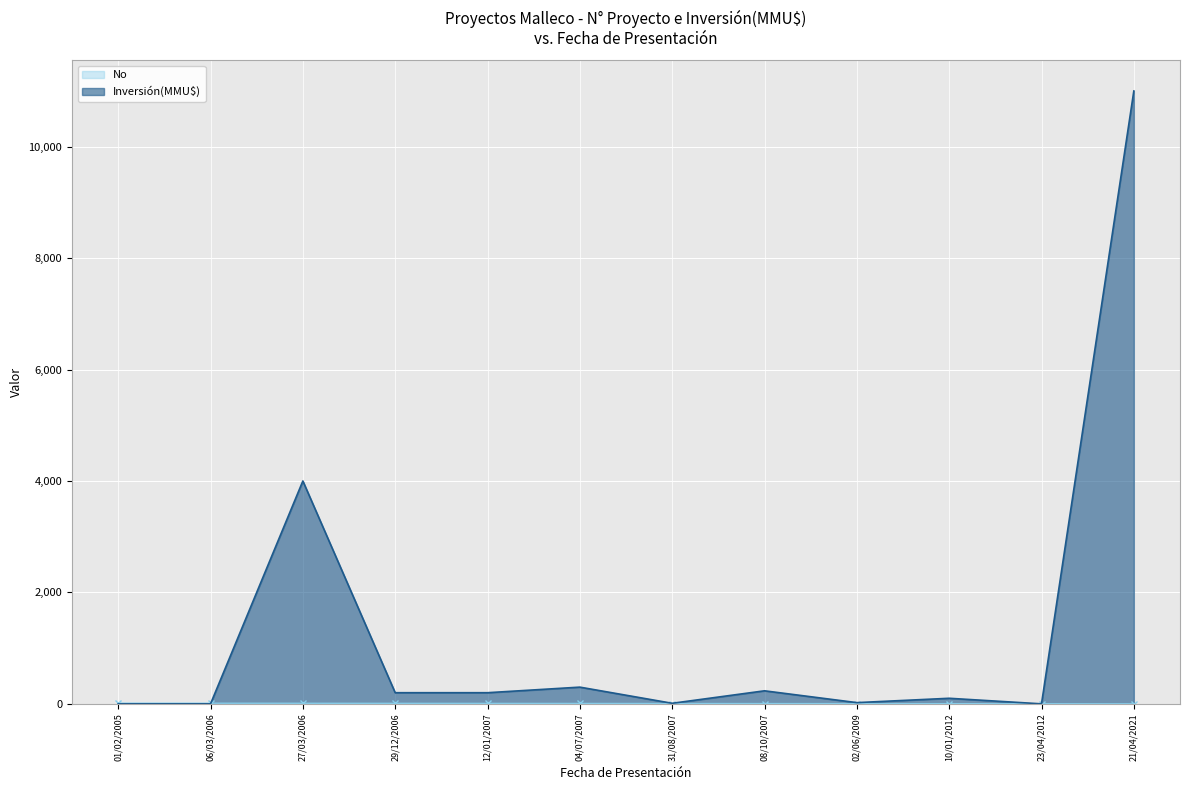

At 06/03/2006, list the series in order from largest to smallest.

No, Inversión(MMU$)